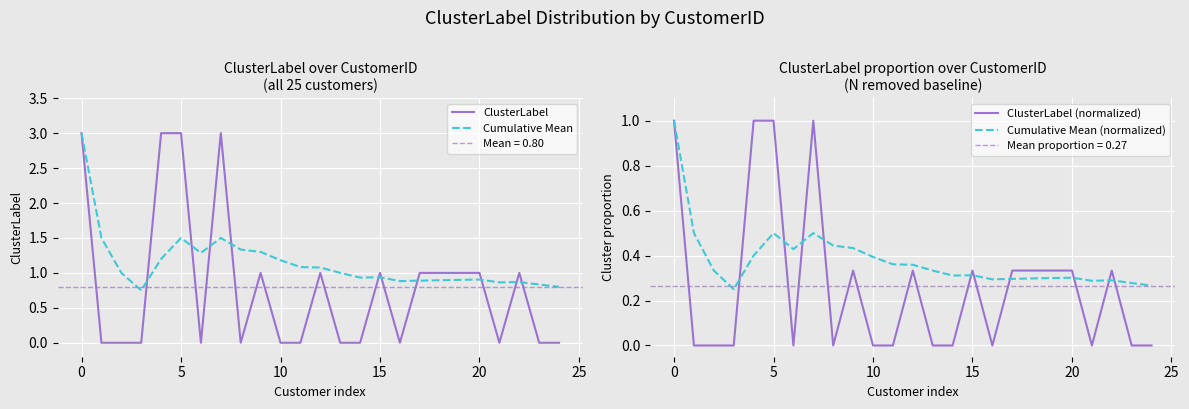

The ClusterLabel series shows 3.0 at 0. True or false?

True